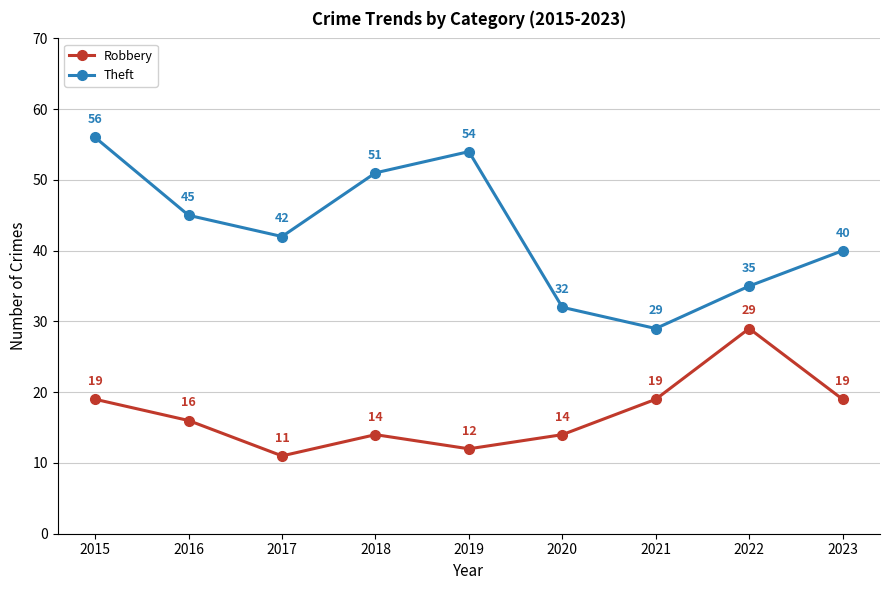

What is the approximate value of Robbery at 2022, to the nearest 10?

30